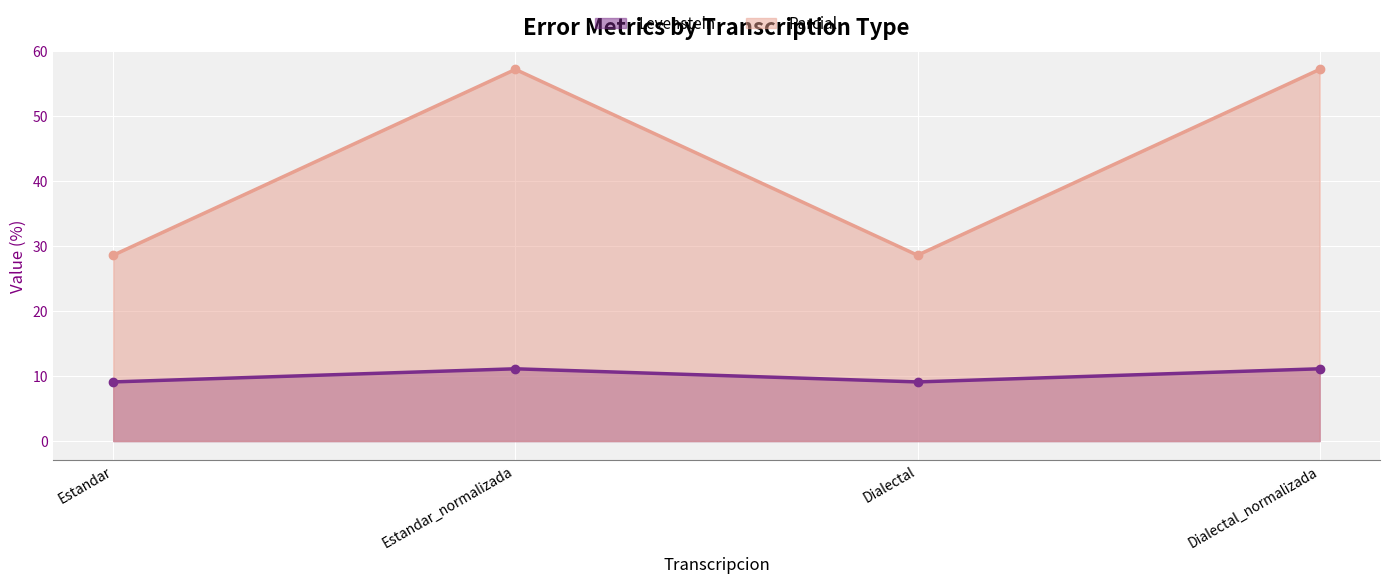

What is the sum of all Levenstein values?

40.4